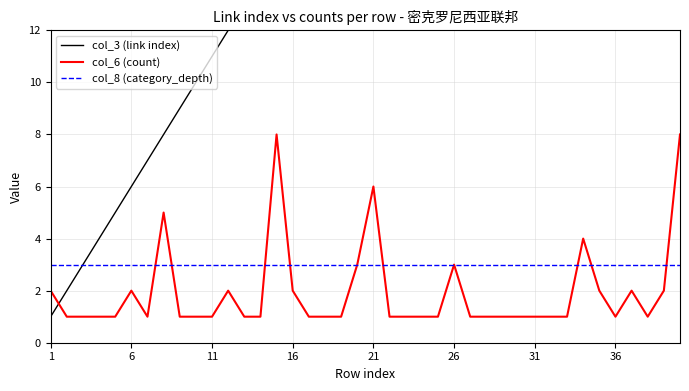

True or false: col_8 (category_depth) has a value of 3 at 6.

True